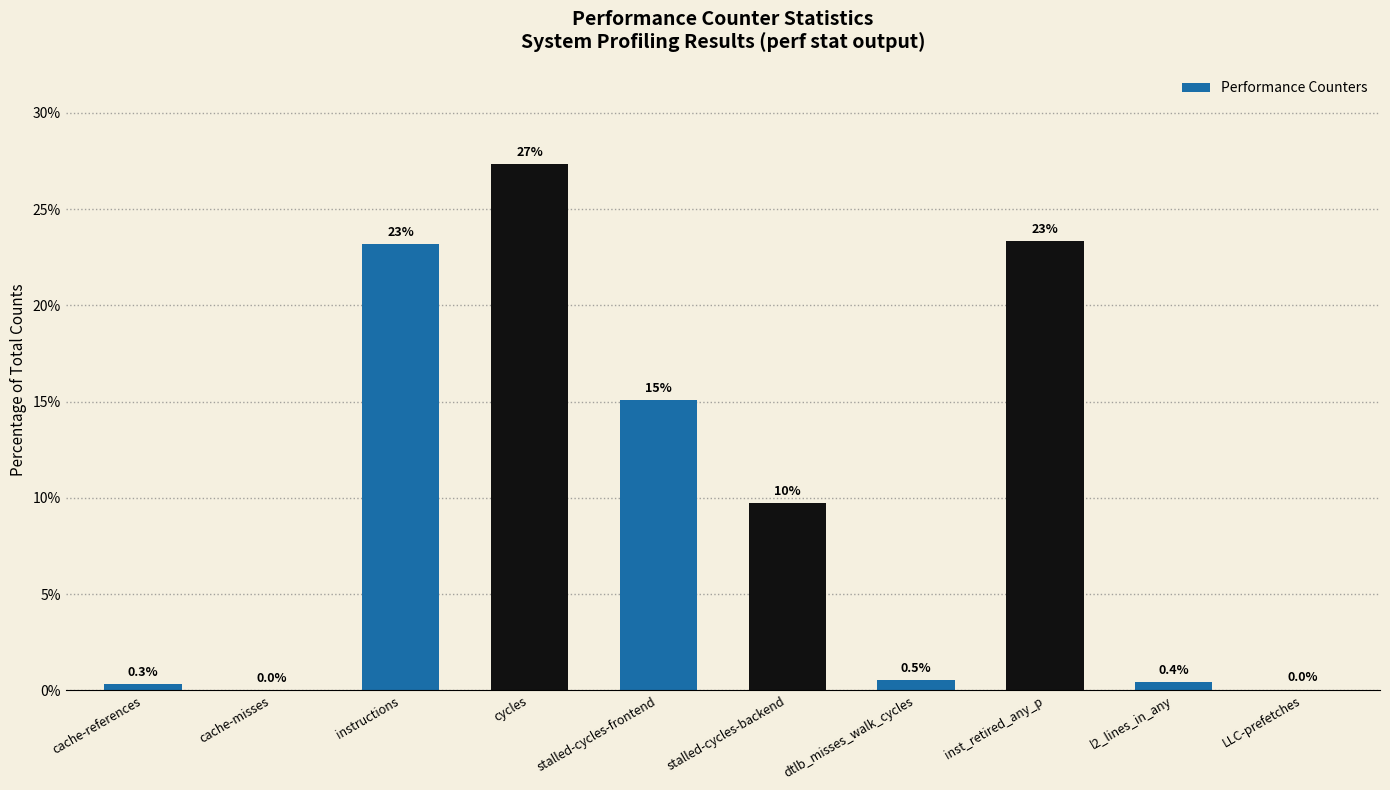

What is the sum of the values at cycles and inst_retired_any_p?

50.7